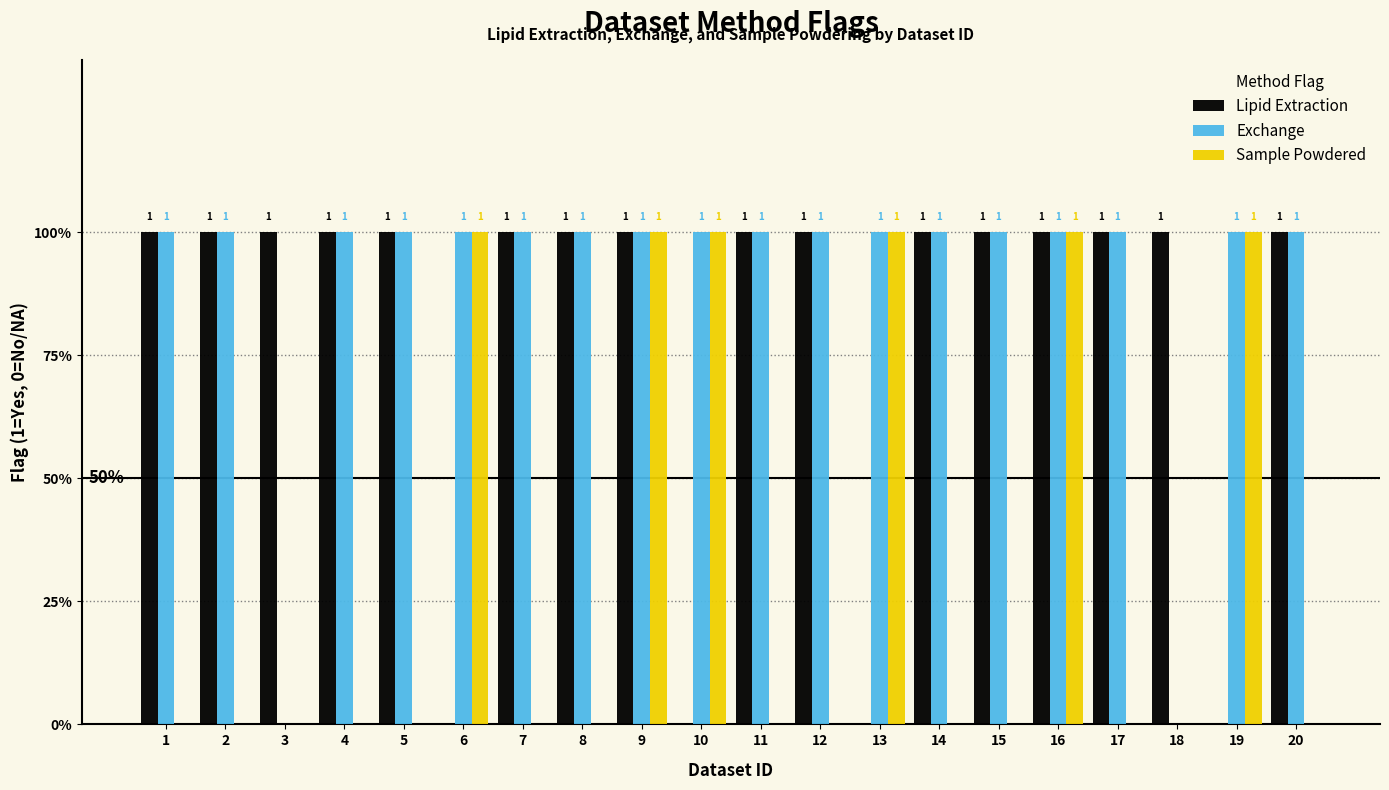

What are all the series names shown in the legend?

Lipid Extraction, Exchange, Sample Powdered